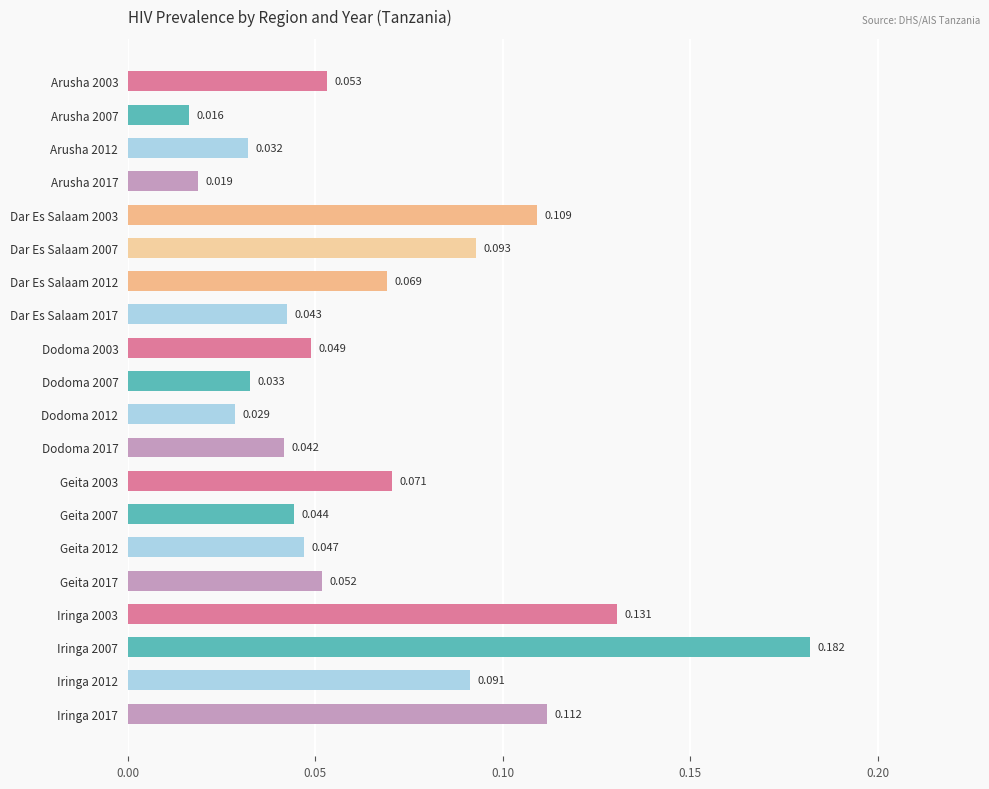

Which label corresponds to the largest value in the chart?

Iringa 2007